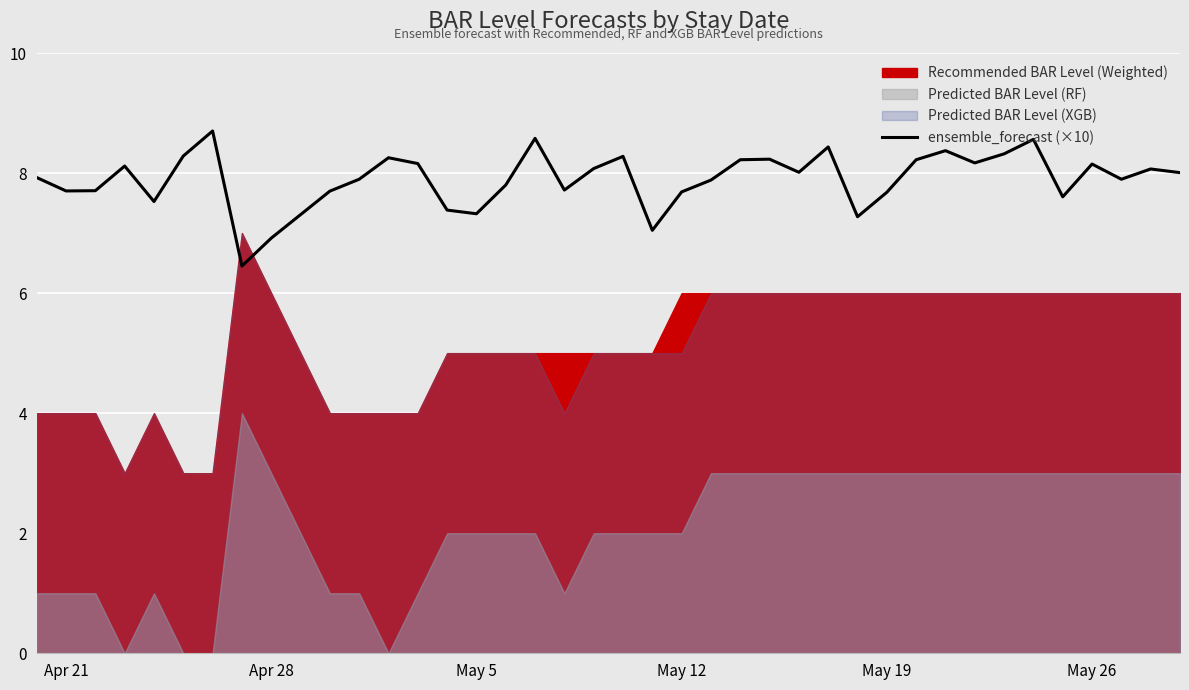

What is the highest value of the ensemble_forecast (×10) series?

8.7